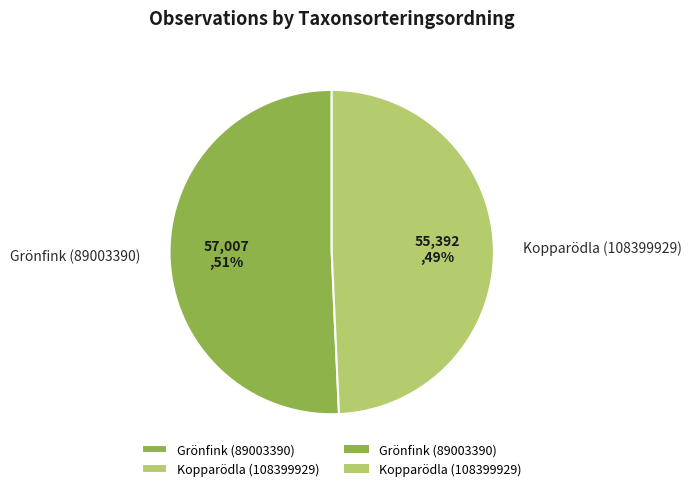

Which category has the biggest portion of the pie?

Grönfink (89003390)